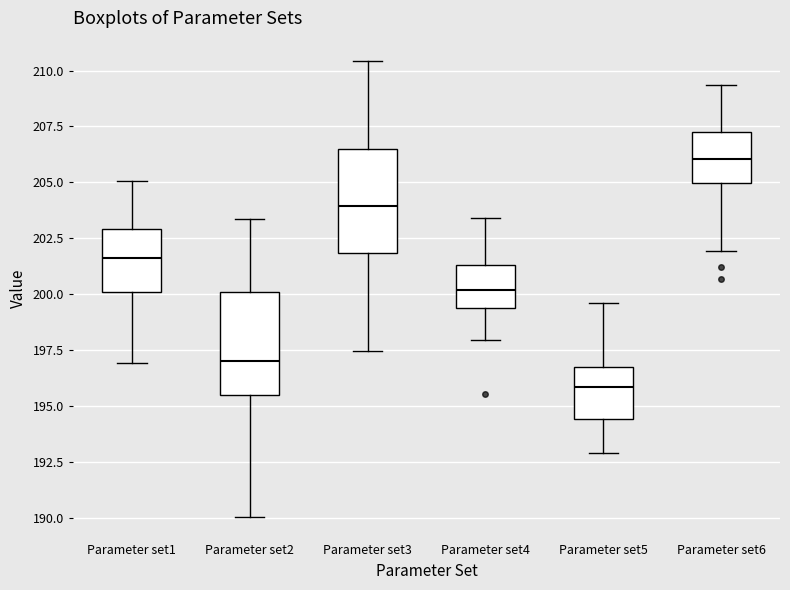

Where is the upper edge of the box for Parameter set3 on the y-axis? The values are not printed on the chart, so give them approximately, as read against the axis.

206.5